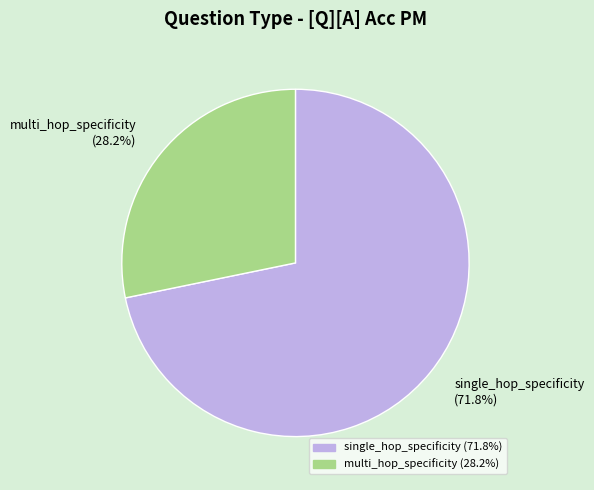

Combined, what portion of the pie is single_hop_specificity (71.8%) and multi_hop_specificity (28.2%)?

100.0%